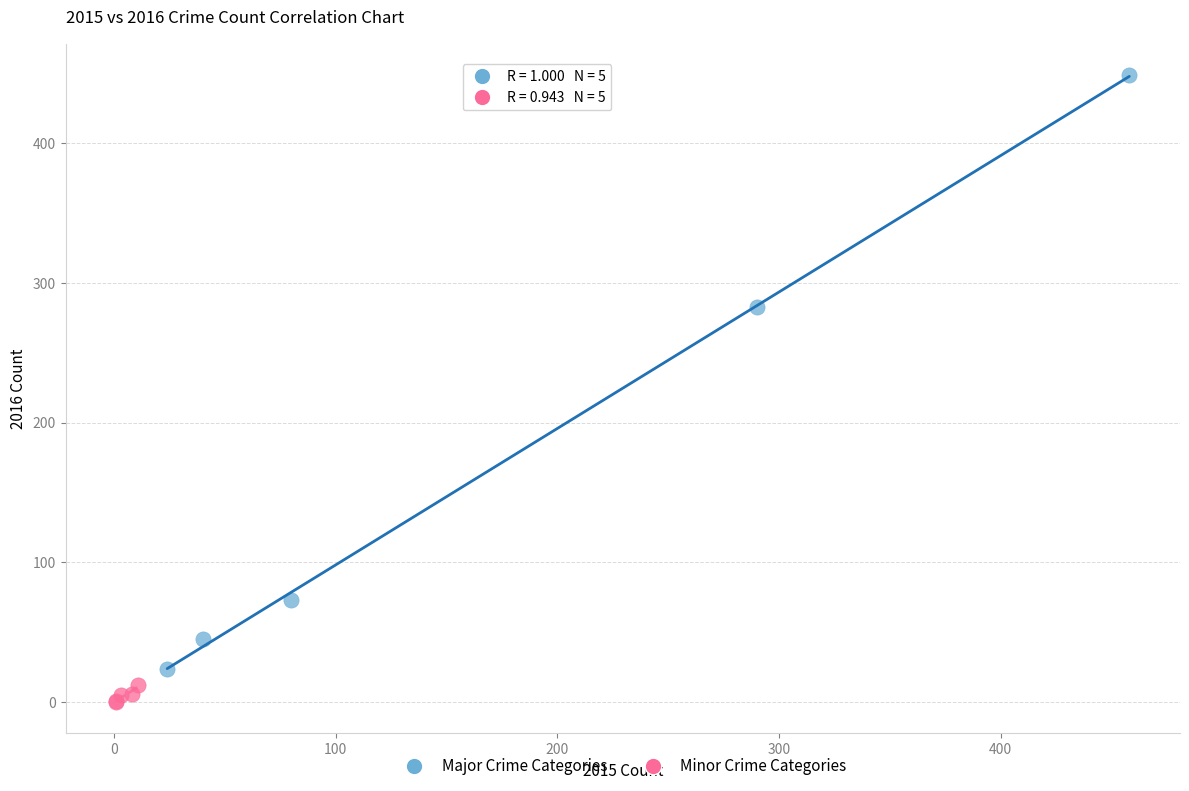

Which series has the widest spread of Y values?

Major Crime Categories